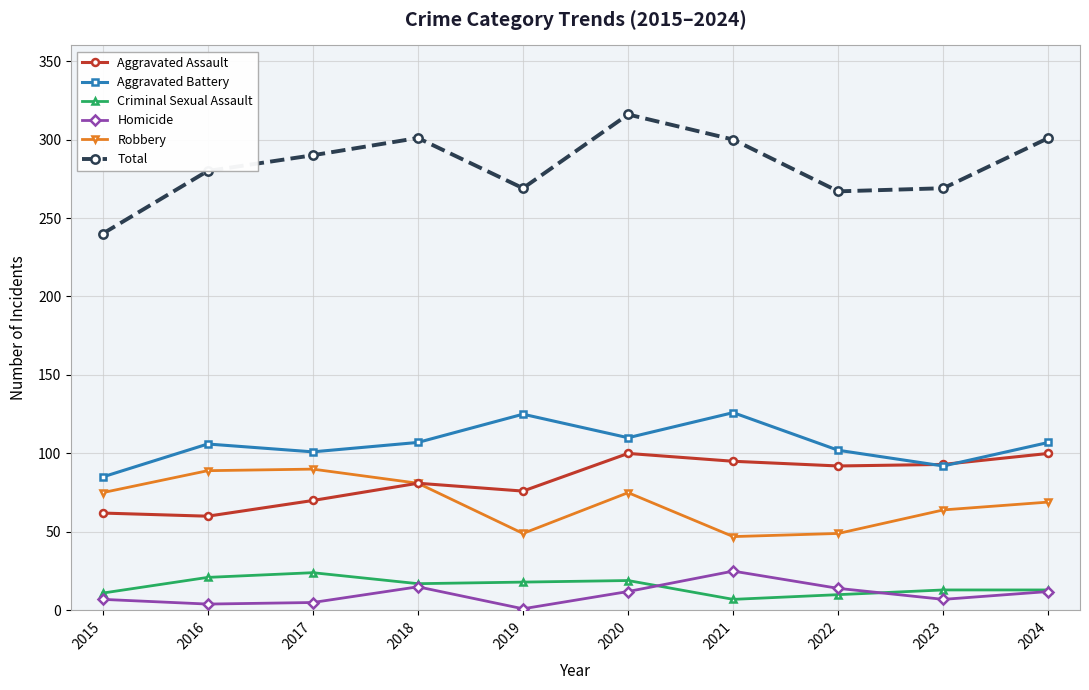

At how many categories does at least one series exceed 19?

10